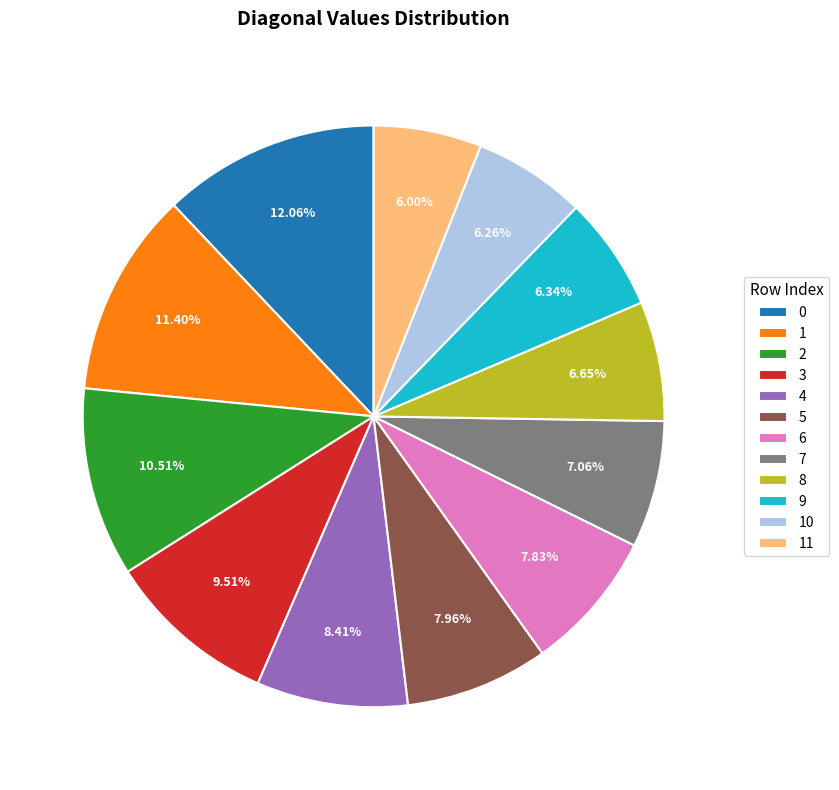

Do 3 and 11 together represent more than half of the pie?

No